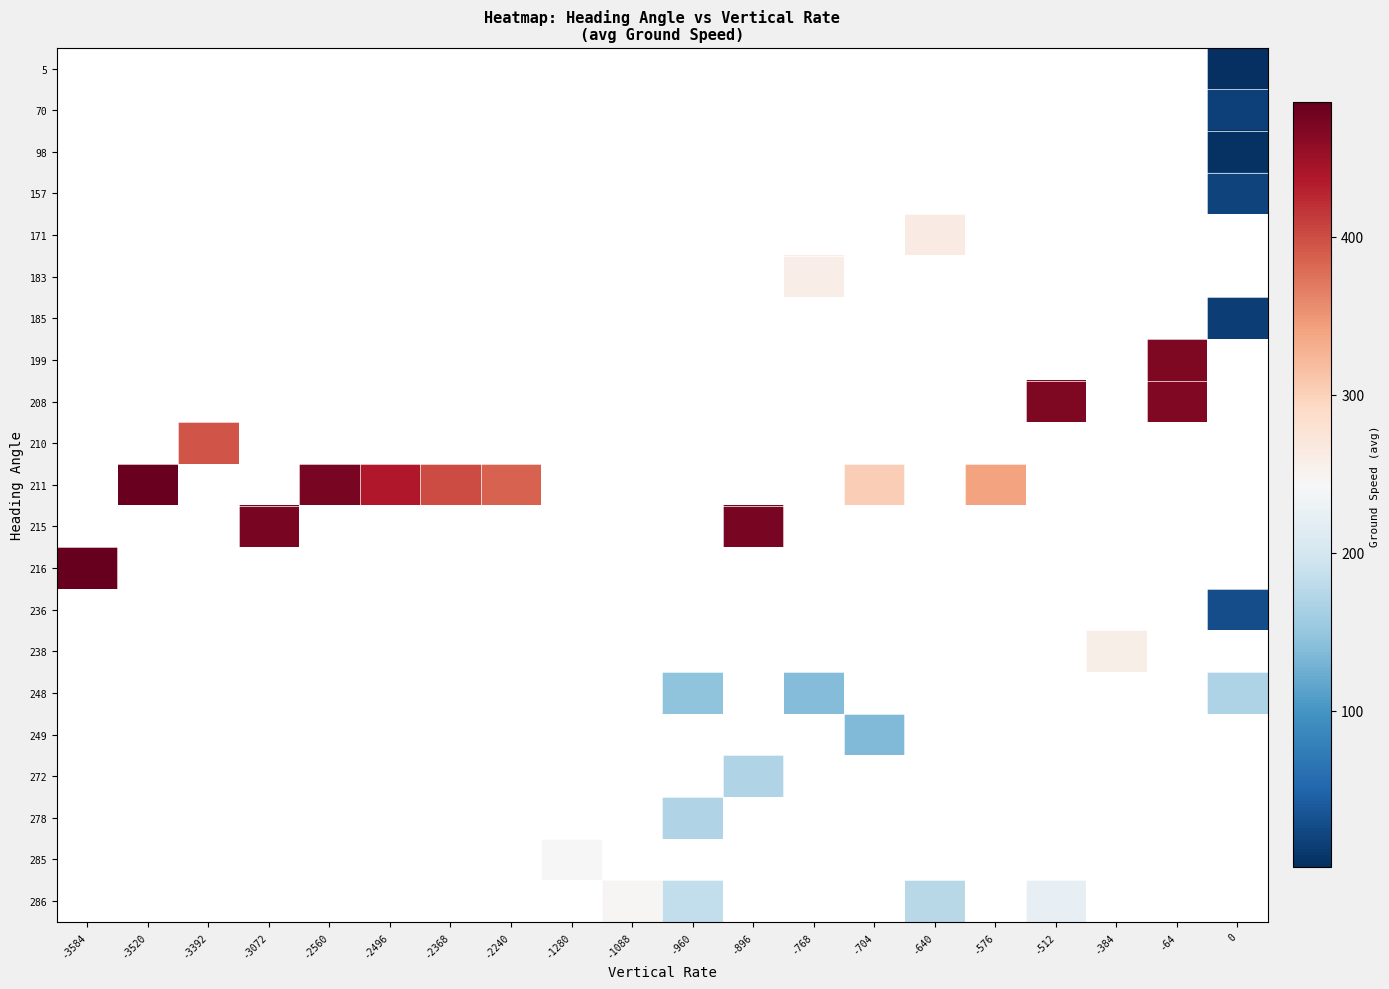

What is the maximum value shown in the chart?

485.0